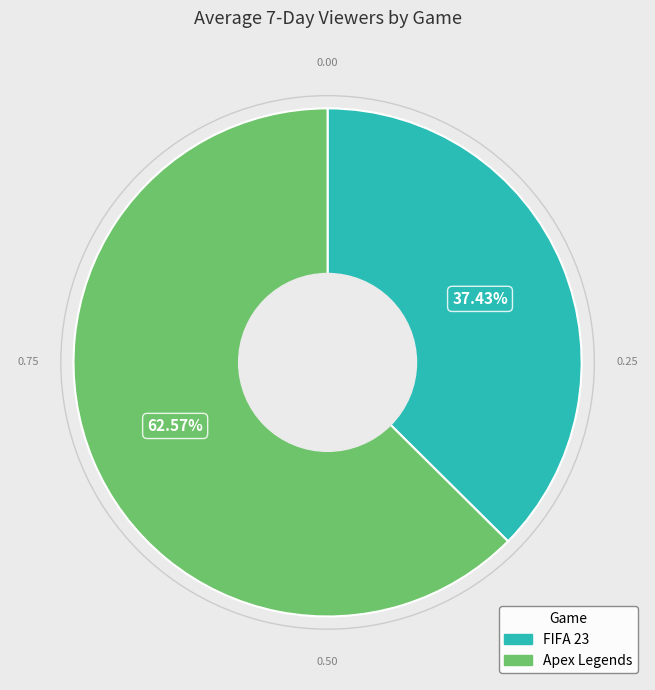

To the nearest percent, what is the combined percentage of Apex Legends and FIFA 23?

100%